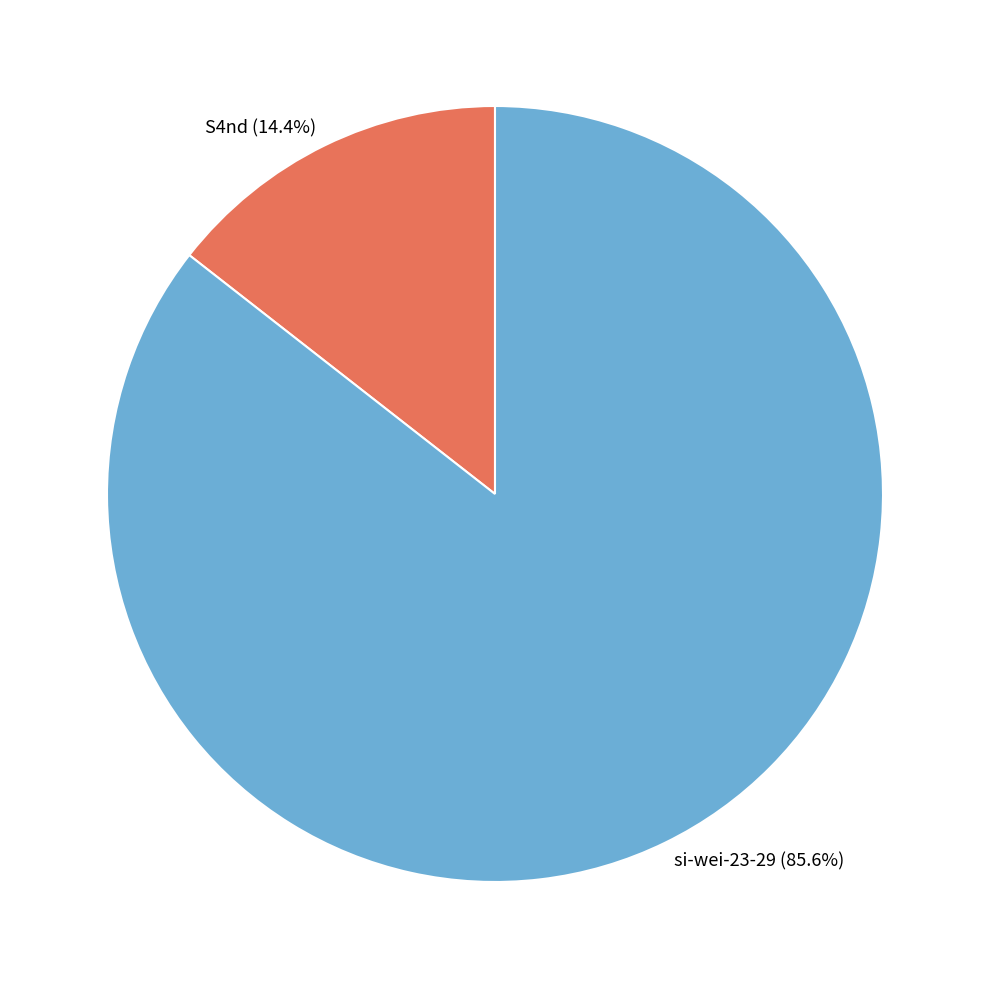

Does S4nd account for over 50% of the chart?

No